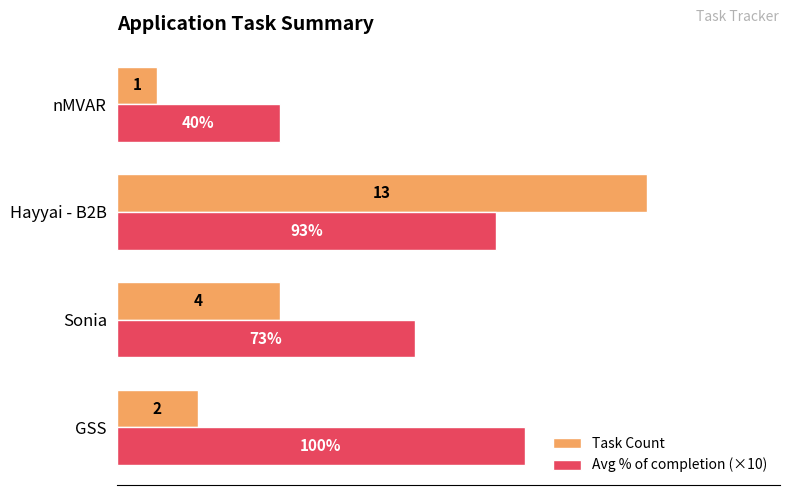

Which category has the lowest value across all series?

nMVAR